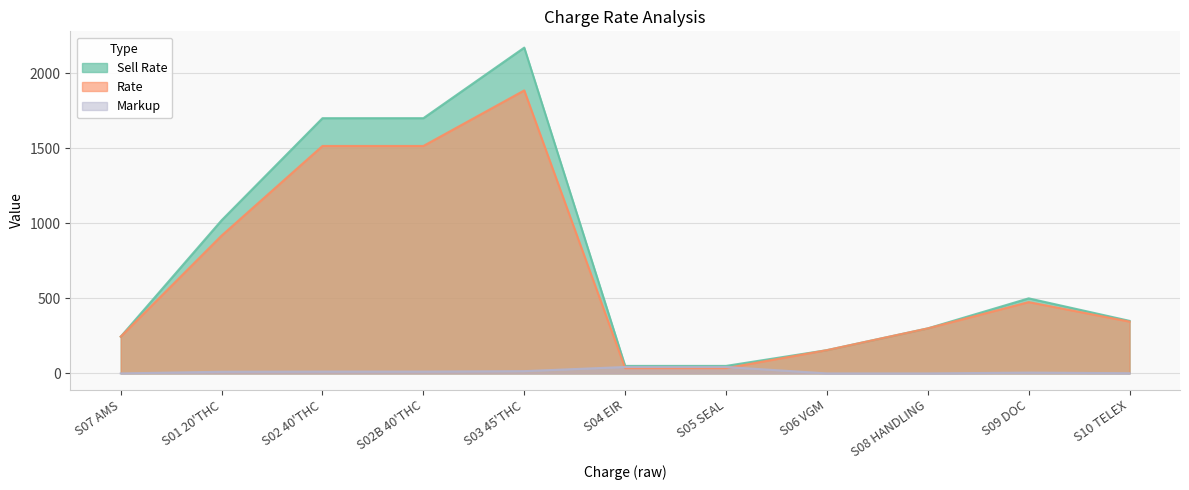

Where is Rate nearest to the value 960?

S01 20'THC